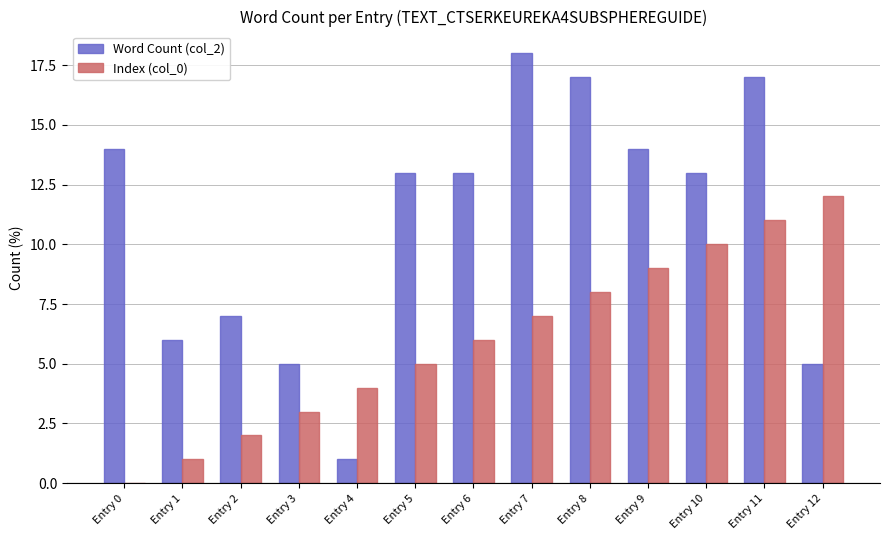

Which series has the largest total across all categories?

Word Count (col_2)